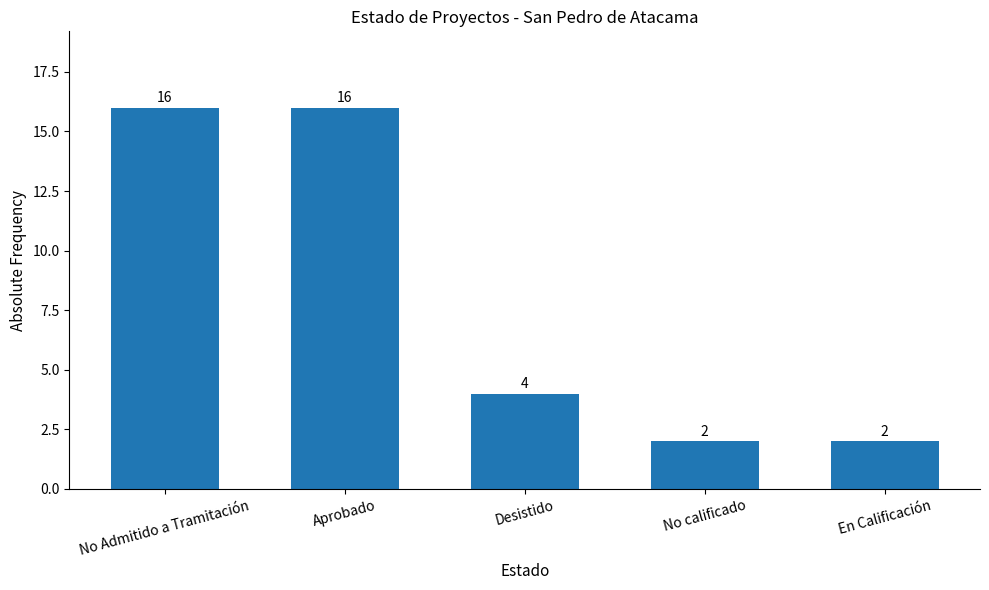

The value at No Admitido a Tramitación is 16. True or false?

True